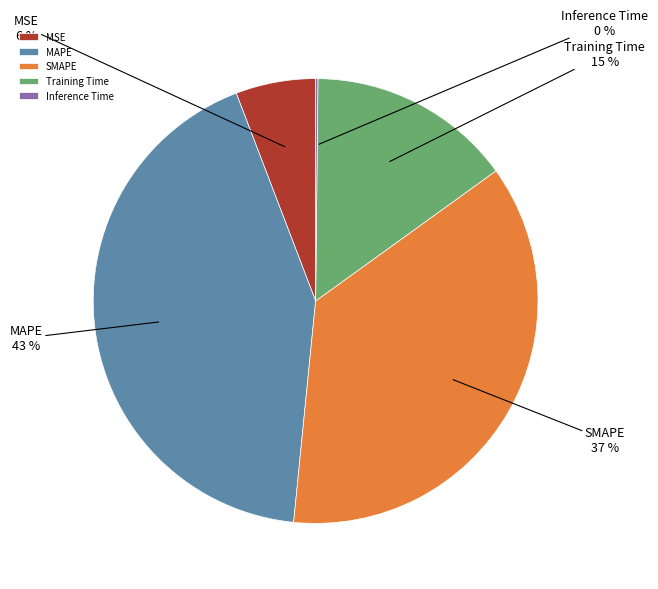

Is the sum of SMAPE and MAPE greater than half?

Yes